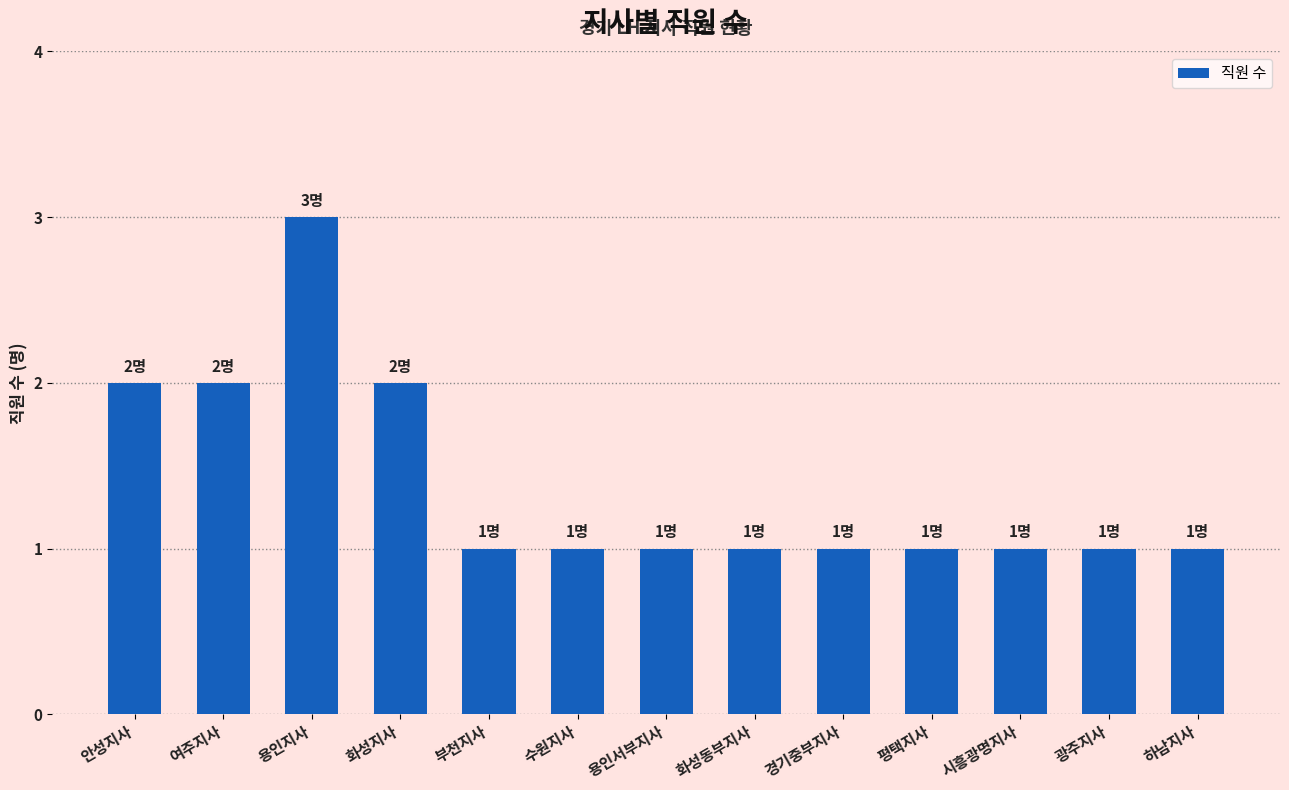

Reading left to right, transcribe all the data shown in this chart.

안성지사=2	여주지사=2	용인지사=3	화성지사=2	부천지사=1	수원지사=1	용인서부지사=1	화성동부지사=1	경기중부지사=1	평택지사=1	시흥광명지사=1	광주지사=1	하남지사=1